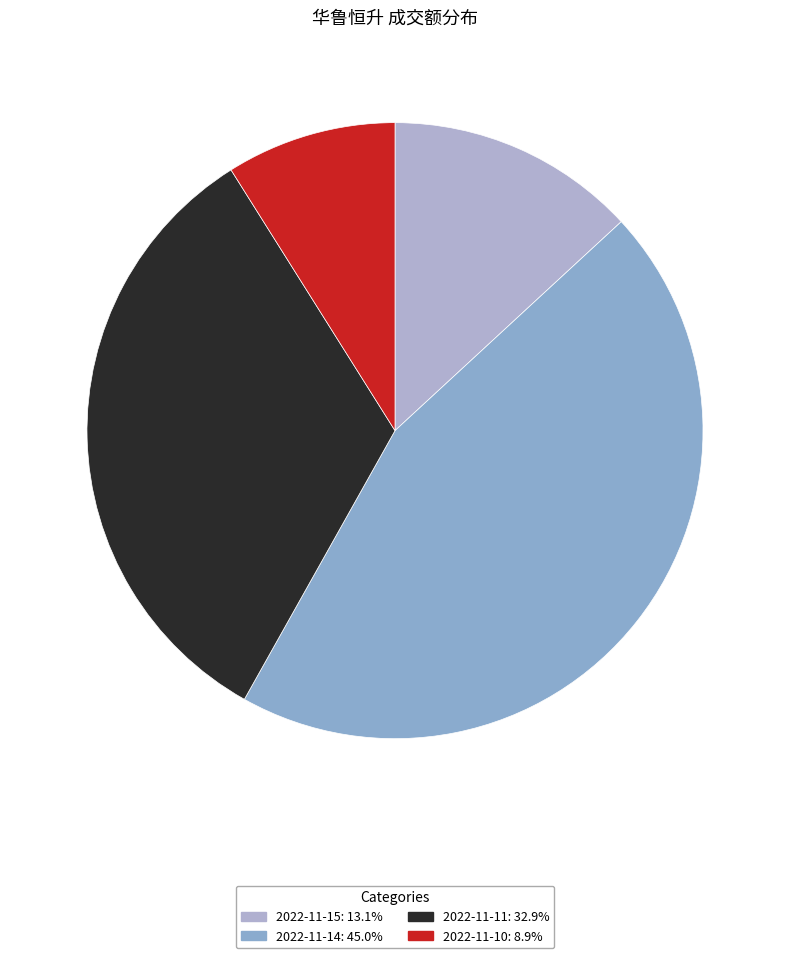

Count the number of slices in the pie.

4